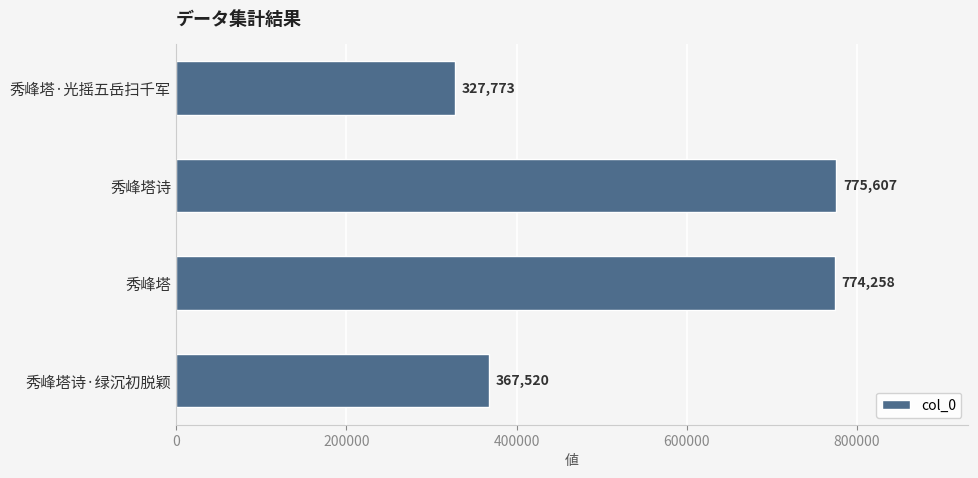

What is the sum of all values?

2245158